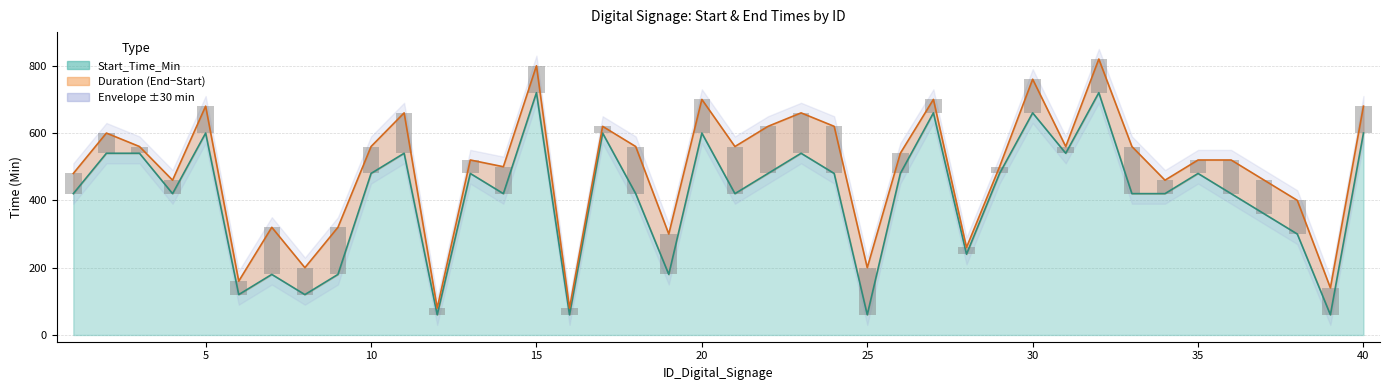

What is the difference between the Start_Time_Min values at 19 and 6?

60